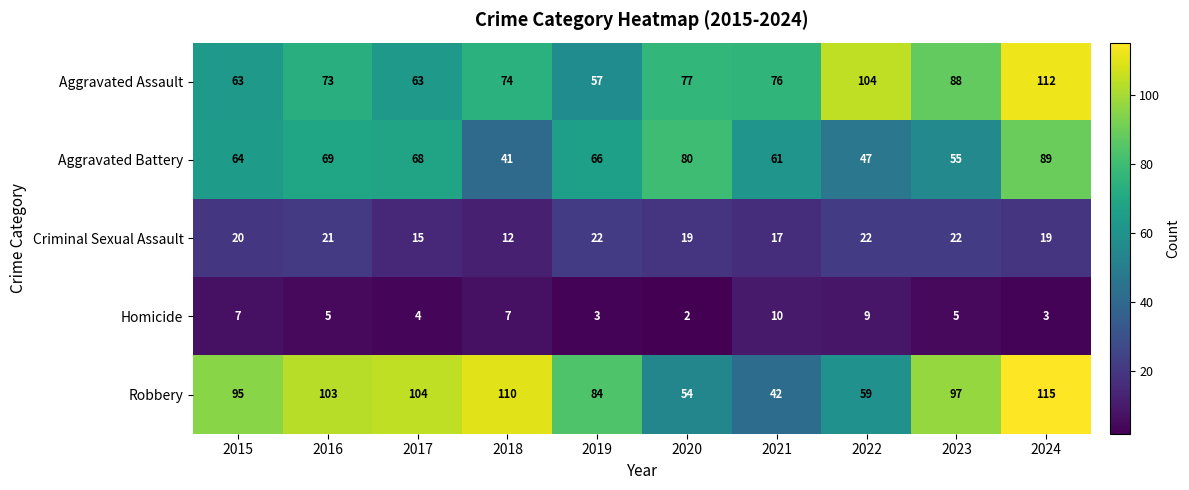

What is the difference between the highest and lowest values at 2023?

92